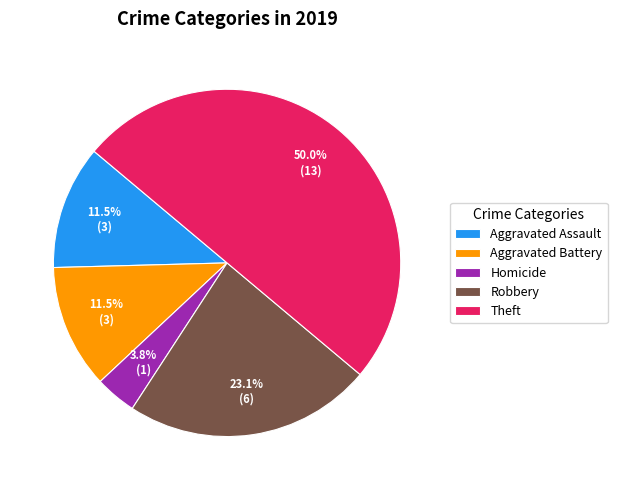

The Aggravated Assault slice represents 6% of the pie. True or false?

False